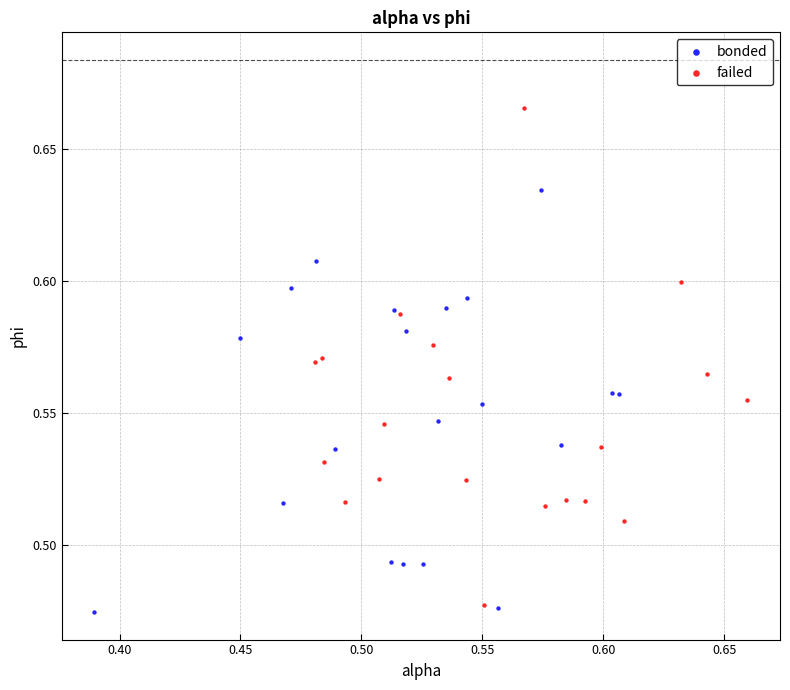

Which series reaches the maximum Y coordinate?

failed